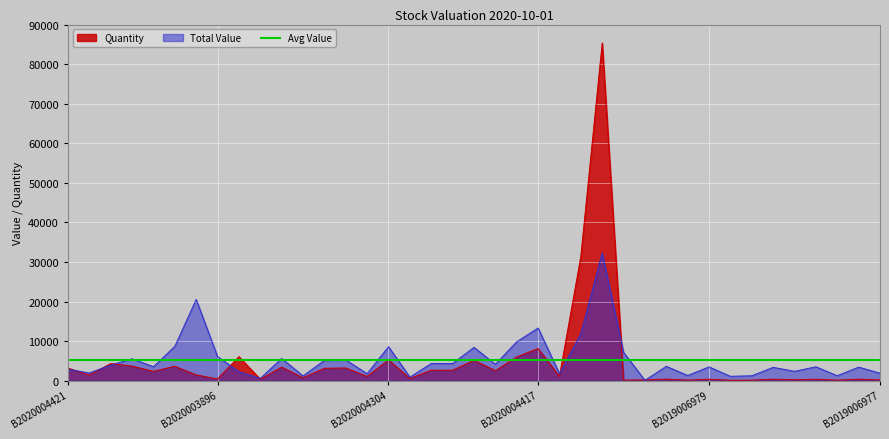

Reading left to right, extract all data points from this chart.

Total Value: 2894.7	1957.2	3940.3	5527.6	3527.8	8675.1	20540.8	6099.1	2254.6	589.7	5615.1	1205.6	5135.1	5254.7	1770.7	8588.0	914.0	4339.1	4335.8	8422.6	4147.4	9834.5	13312.0	1796.9	11866.9	32257.4	7163.5	90.4	3630.9	1319.5	3483.1	1111.2	1244.6	3369.3	2368.7	3509.9	1252.2	3424.0	1891.4
Quantity: 3181.0	1405.0	4330.0	3690.0	2355.0	3645.0	1465.0	435.0	6077.0	360.0	3428.0	736.0	3135.0	3208.0	1081.0	5243.0	558.0	2649.0	2647.0	5142.0	2532.0	6004.0	8127.0	1097.0	31394.0	85337.0	164.0	205.0	399.0	145.0	373.0	119.0	140.0	379.0	247.0	366.0	143.0	391.0	200.0